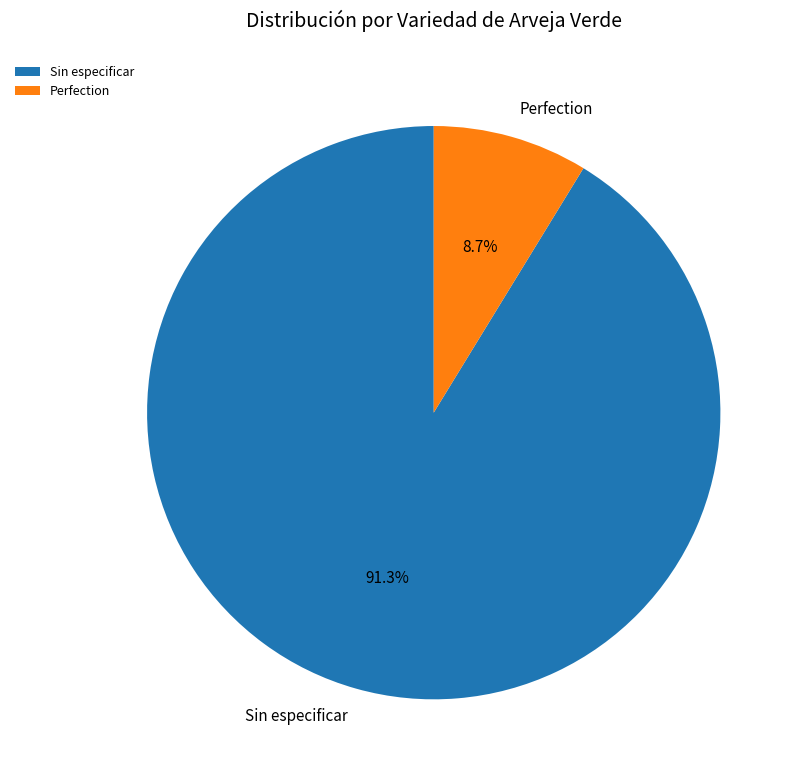

Do Sin especificar and Perfection together represent more than half of the pie?

Yes